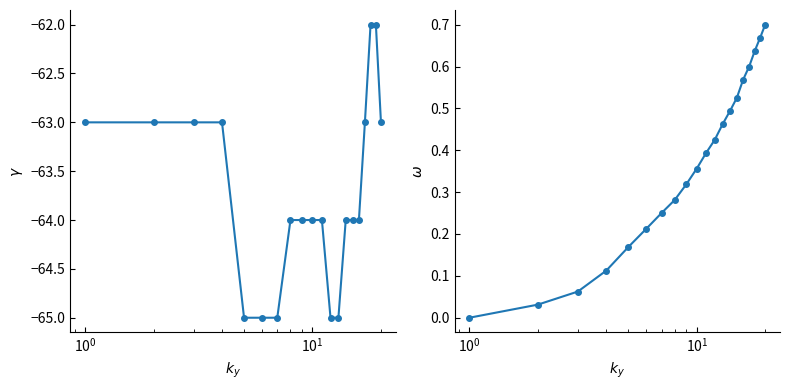

True or false: PacketCounter has more than 2 interior local peaks.

False